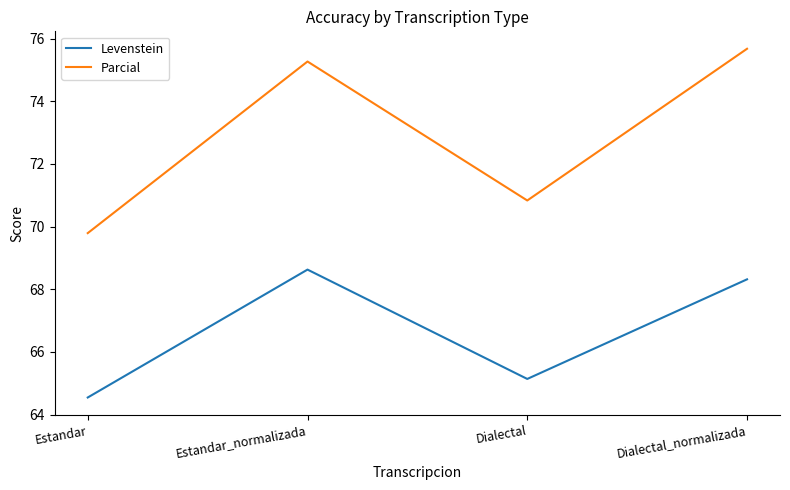

Does the chart display data point markers on the line(s)?

No